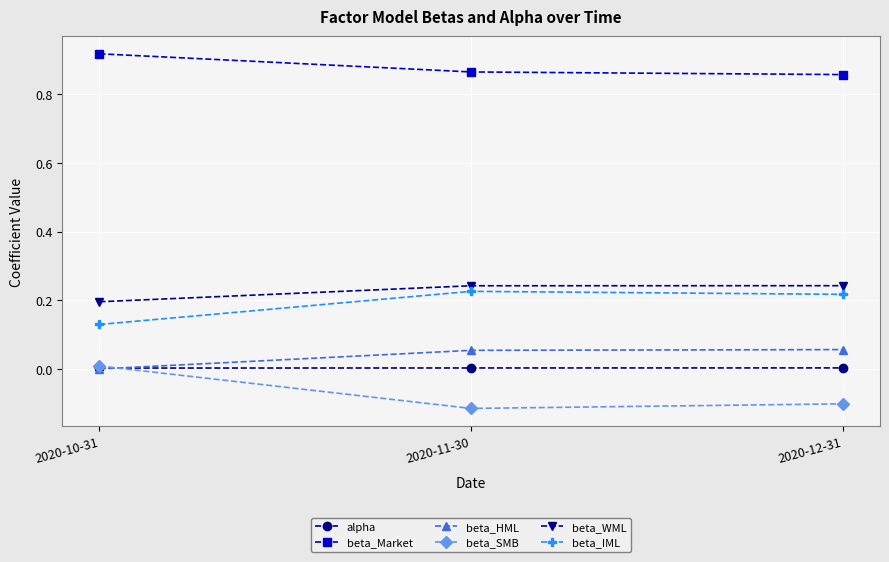

At how many categories does at least one series exceed 0?

3